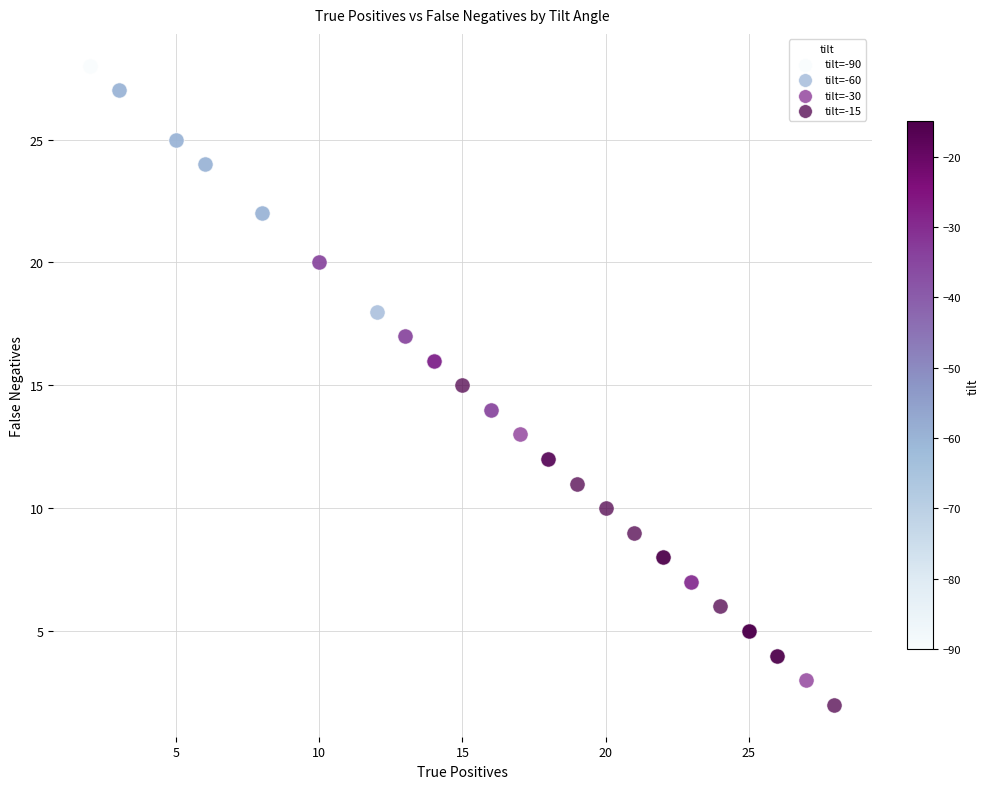

What are all the series names shown in the legend?

tilt=-90, tilt=-60, tilt=-30, tilt=-15